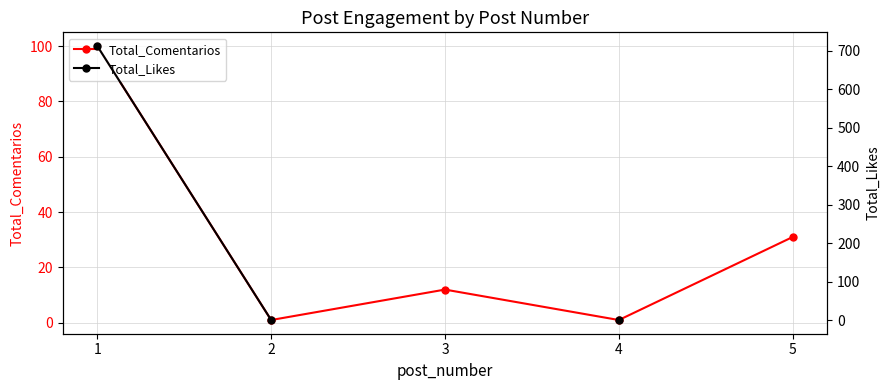

Rank the series by their maximum value, from lowest to highest.

Total_Comentarios, Total_Likes